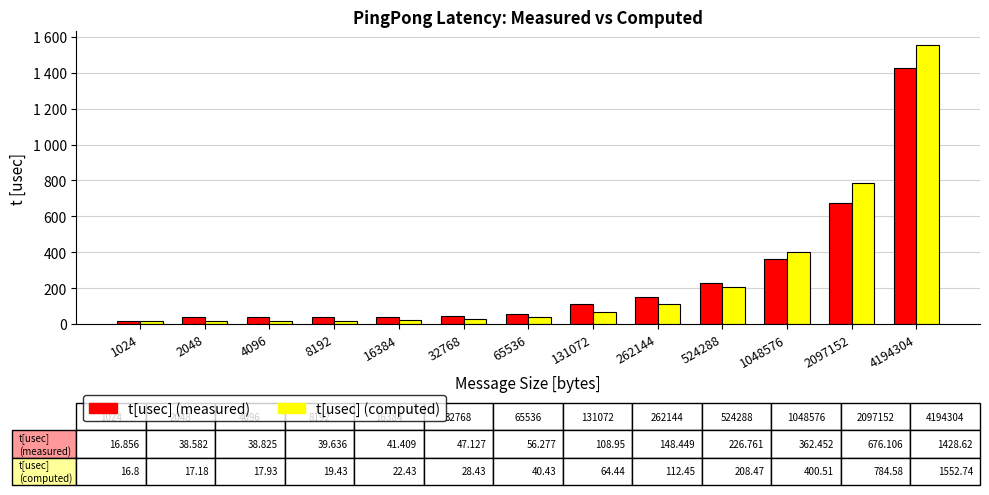

Is it true that t[usec] (computed) equals 16.8 at 1024?

True